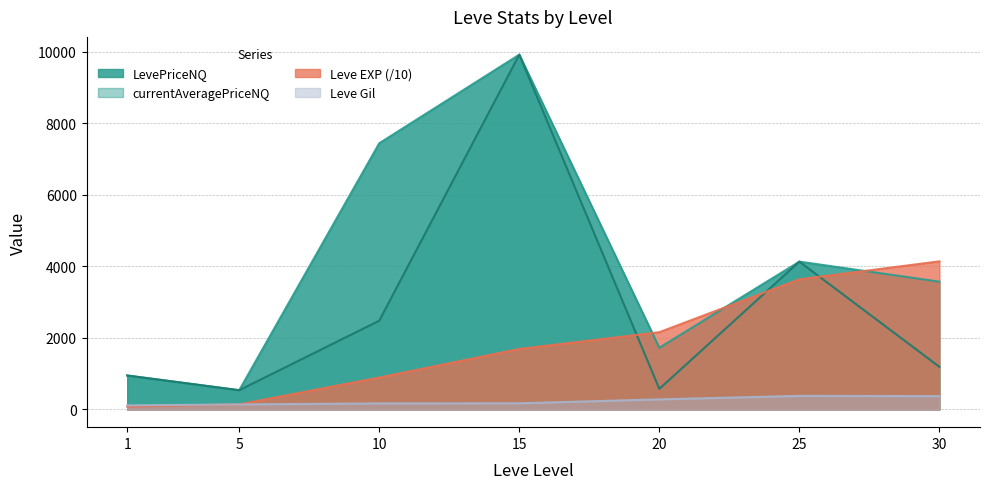

How many values in the currentAveragePriceNQ series are below 1191?

3